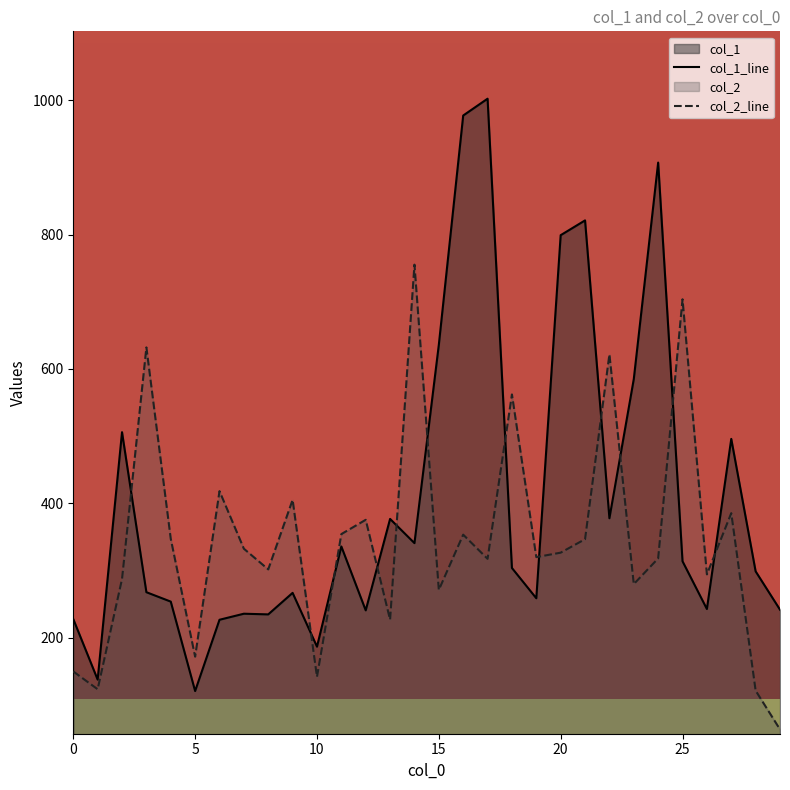

What is the difference between the col_2 values at 10 and 1?

18.4